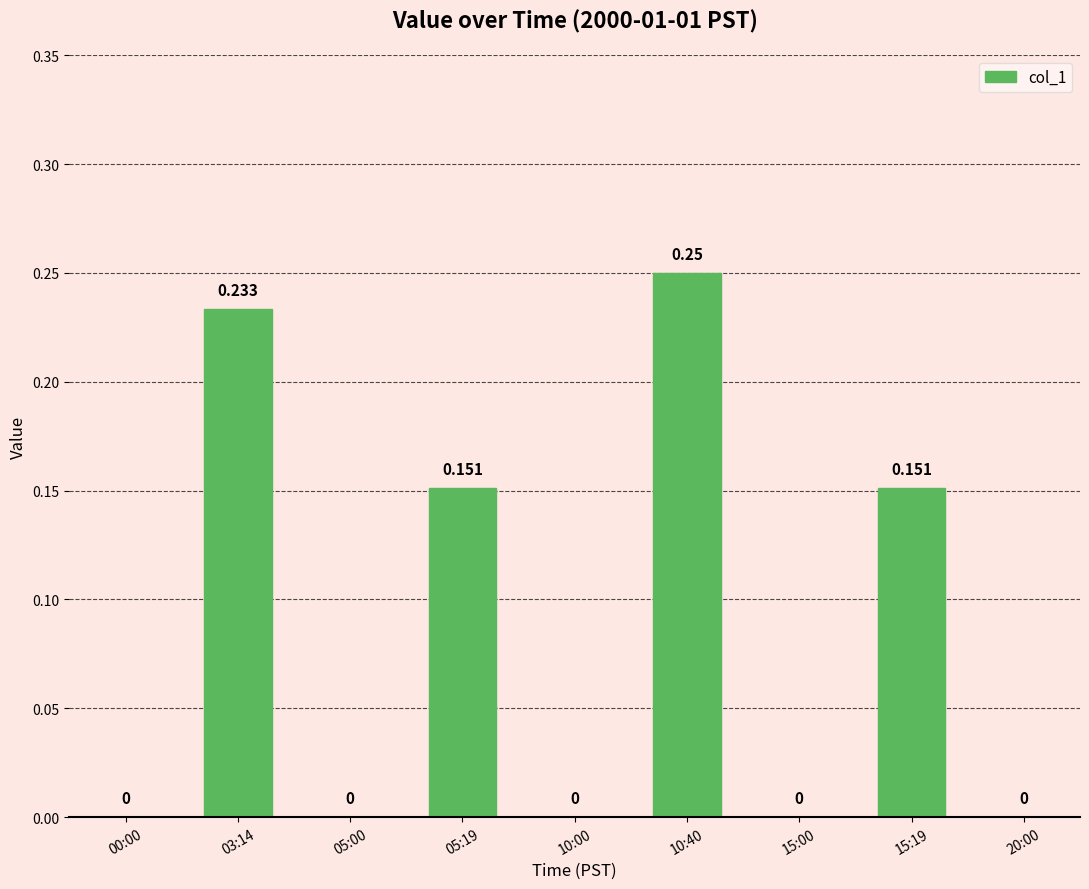

Which has a higher value, 10:00 or 00:00?

10:00